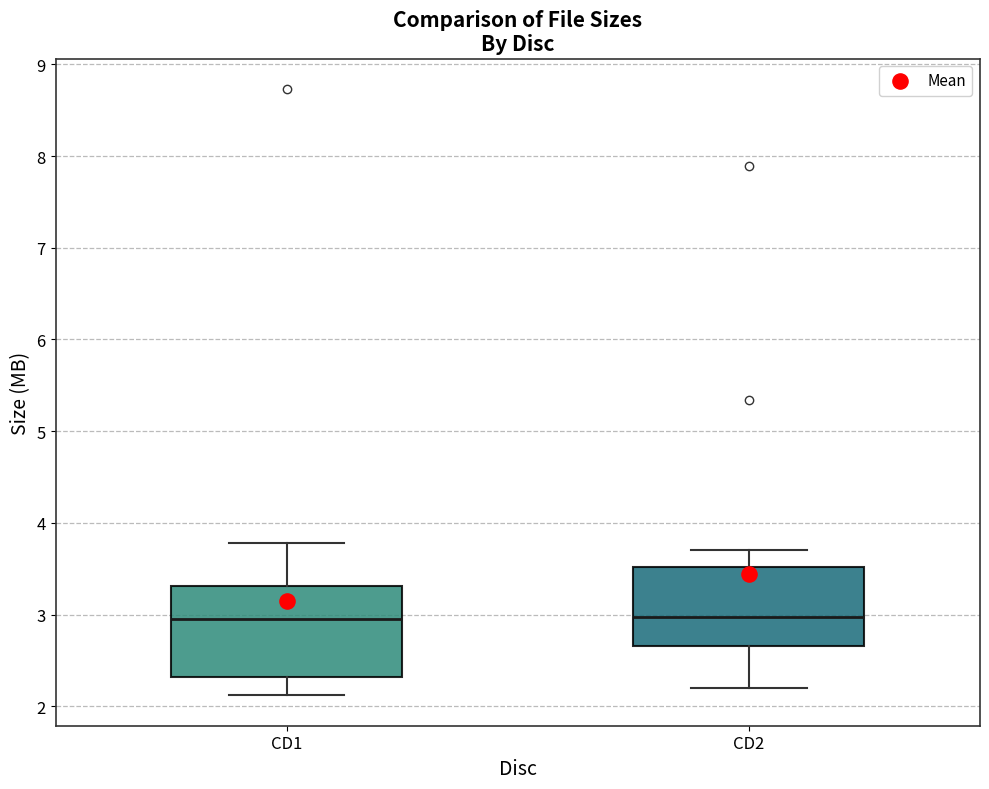

Where does the upper whisker of the box for CD1 end on the y-axis? The values are not printed on the chart, so give them approximately, as read against the axis.

3.8